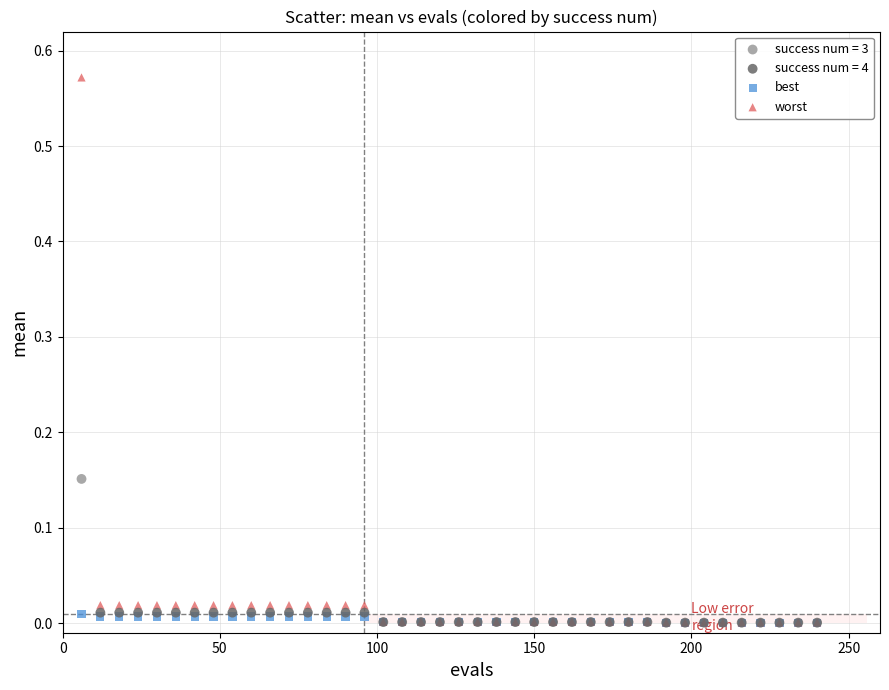

Which series reaches the maximum Y coordinate?

worst